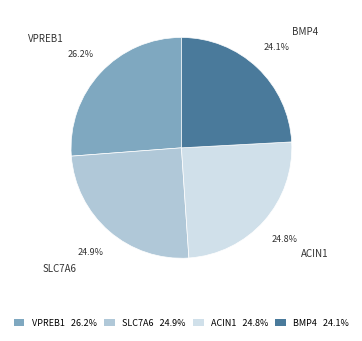

What portion of the pie excludes BMP4?

75.9%